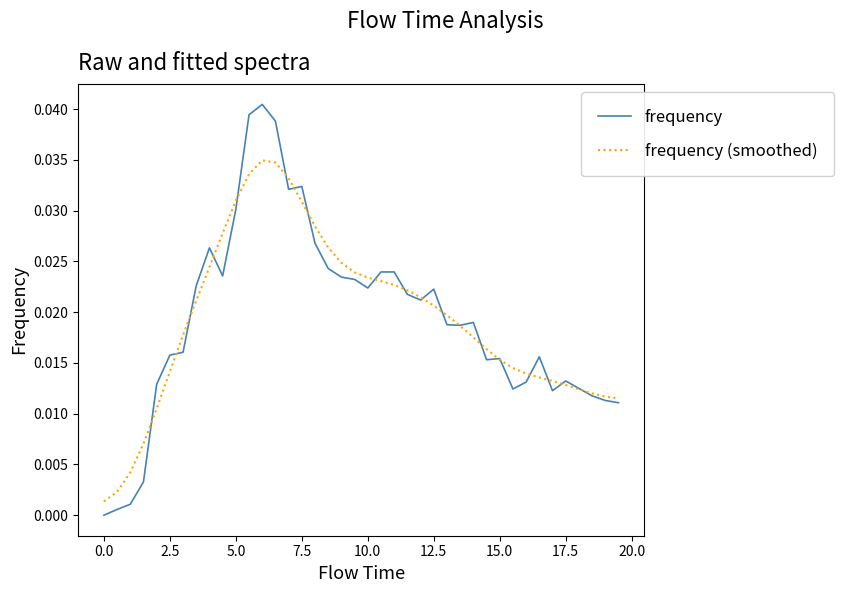

Which series has the largest range (max minus min)?

frequency